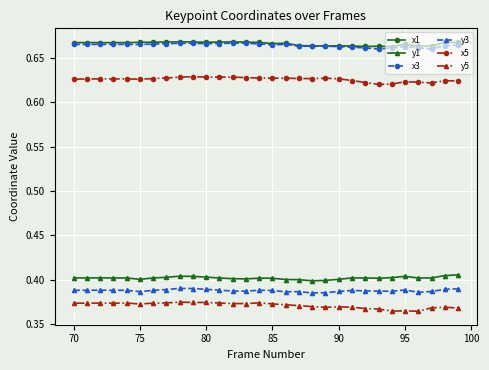

At how many categories does at least one series exceed 0?

30